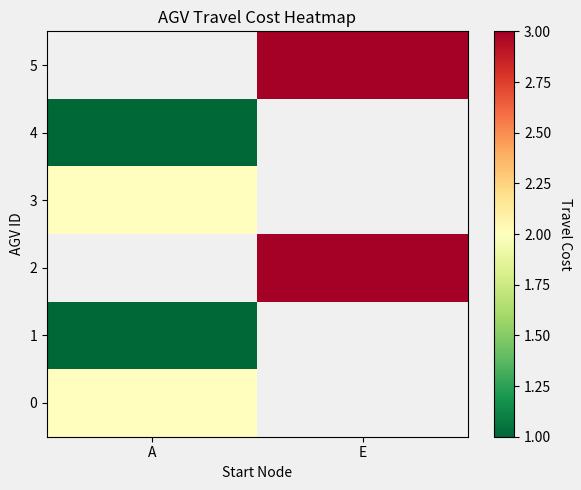

Which category has the highest value in the 3 series?

A